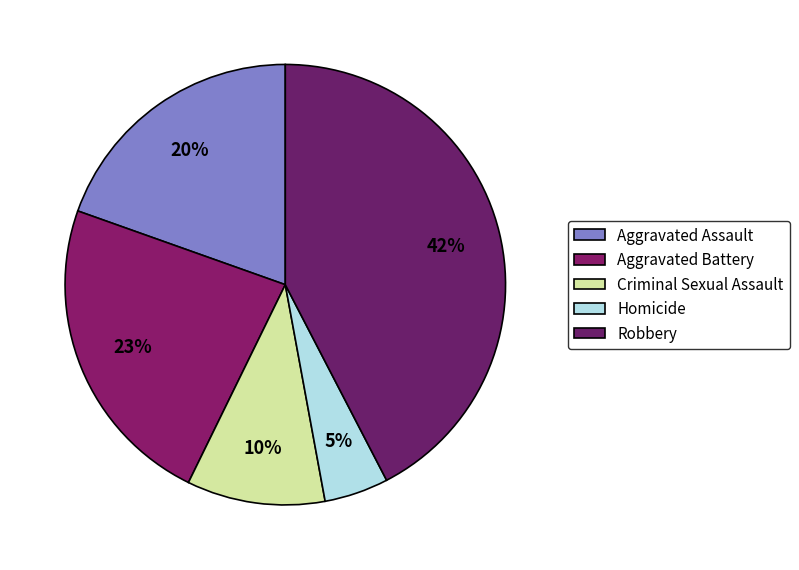

How many segments does this pie chart have?

5